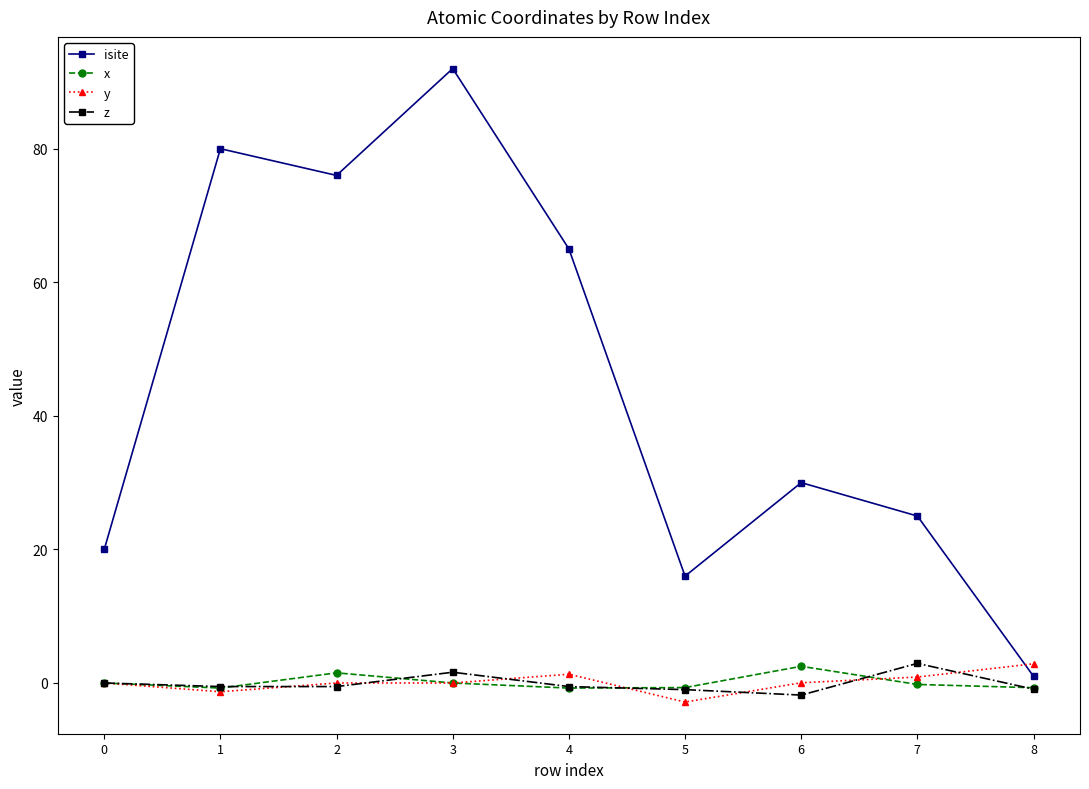

Where do y and isite first cross each other?

7 and 8